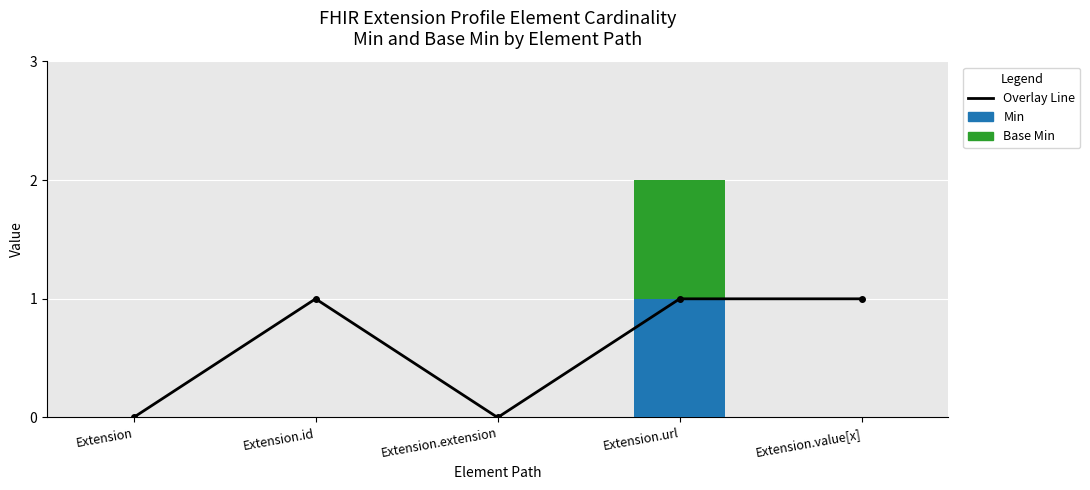

Is the value of Overlay Line at Extension.id greater than the value of Base Min at Extension.extension?

Yes